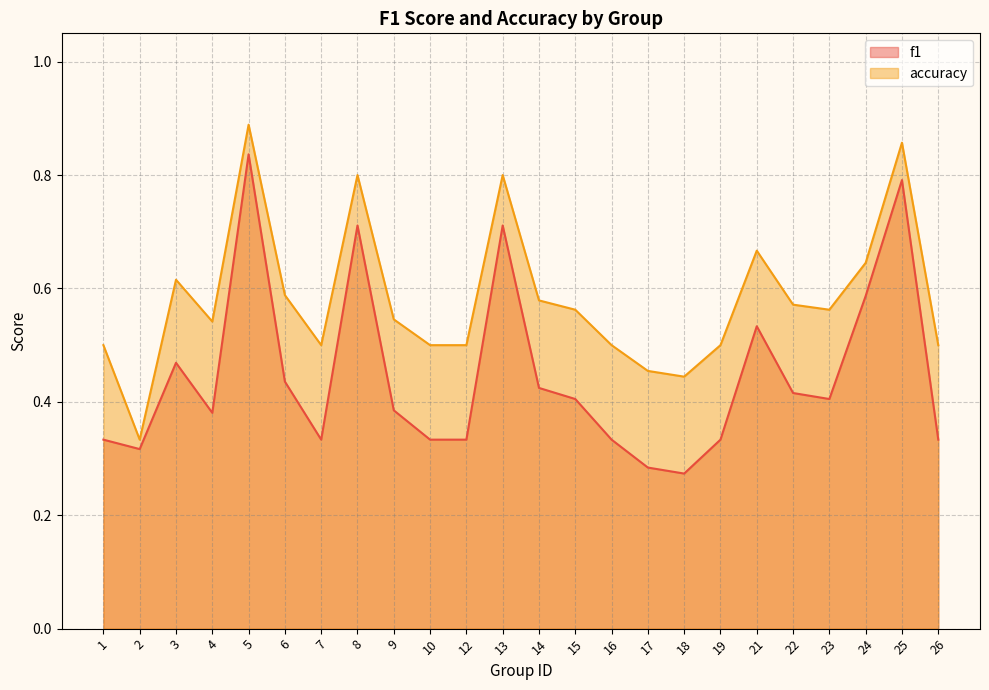

At 22, list the series in order from largest to smallest.

accuracy, f1